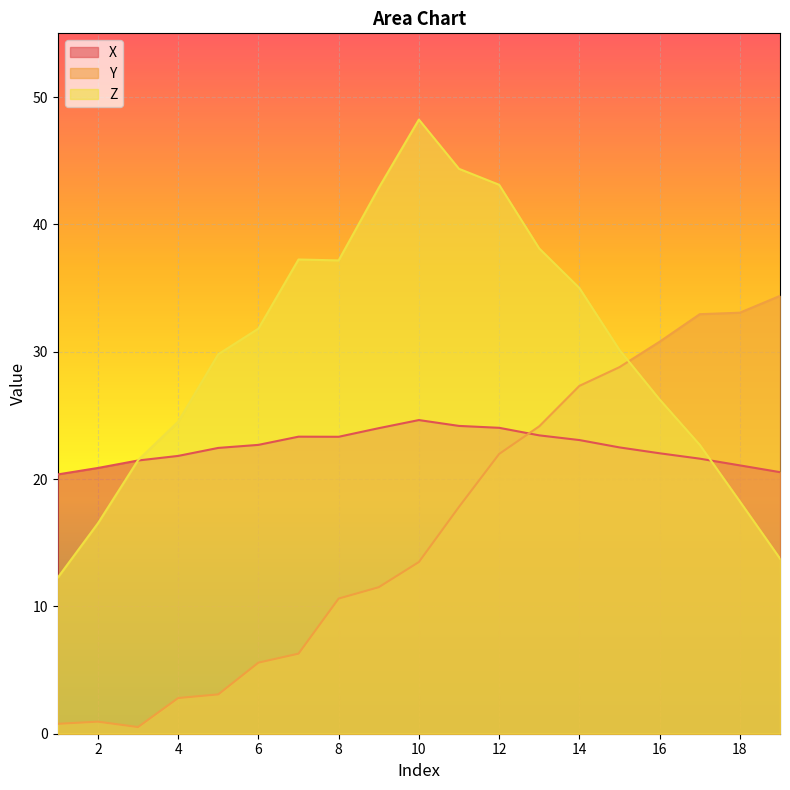

The value of X at 12 is 16.0. True or false?

False